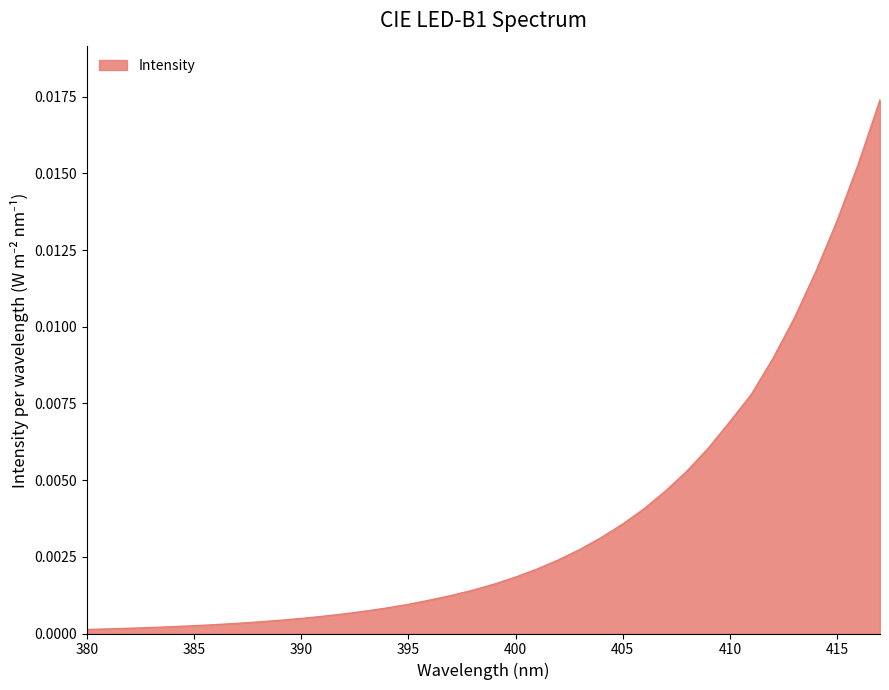

How many lines are shown in the chart?

1